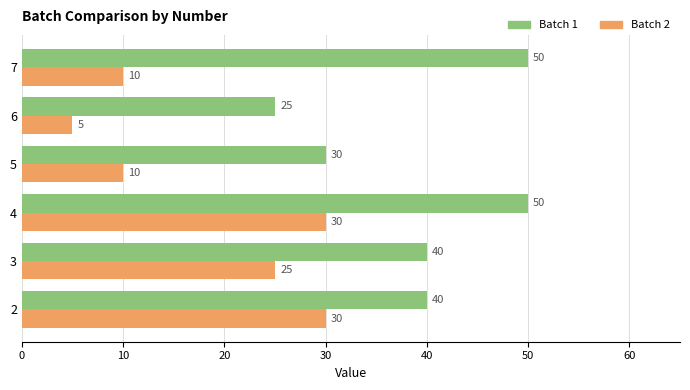

Rank the series by their maximum value, from lowest to highest.

Batch 2, Batch 1